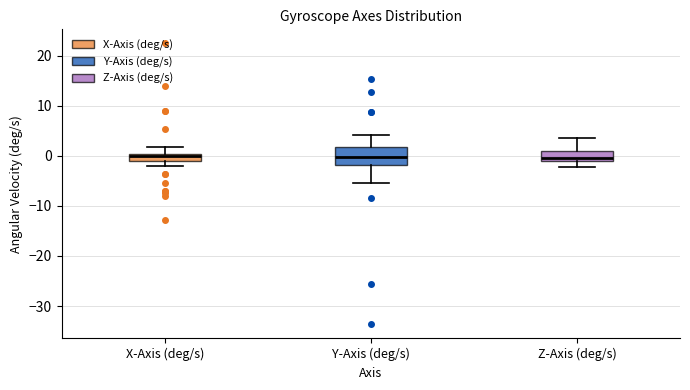

Which box is the tallest, from its lower edge to its upper edge?

Y-Axis (deg/s)